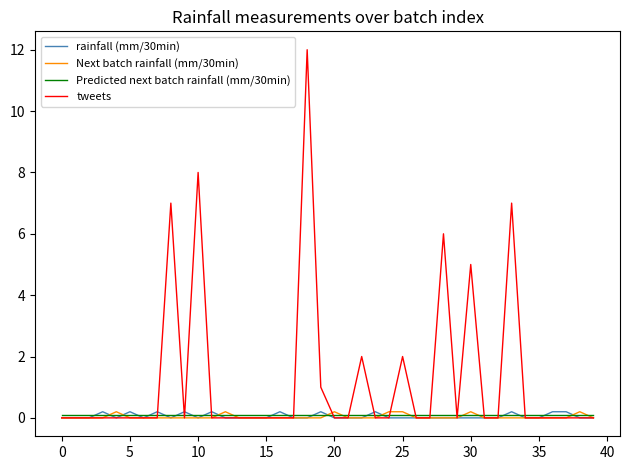

Which series has the widest spread of values?

tweets